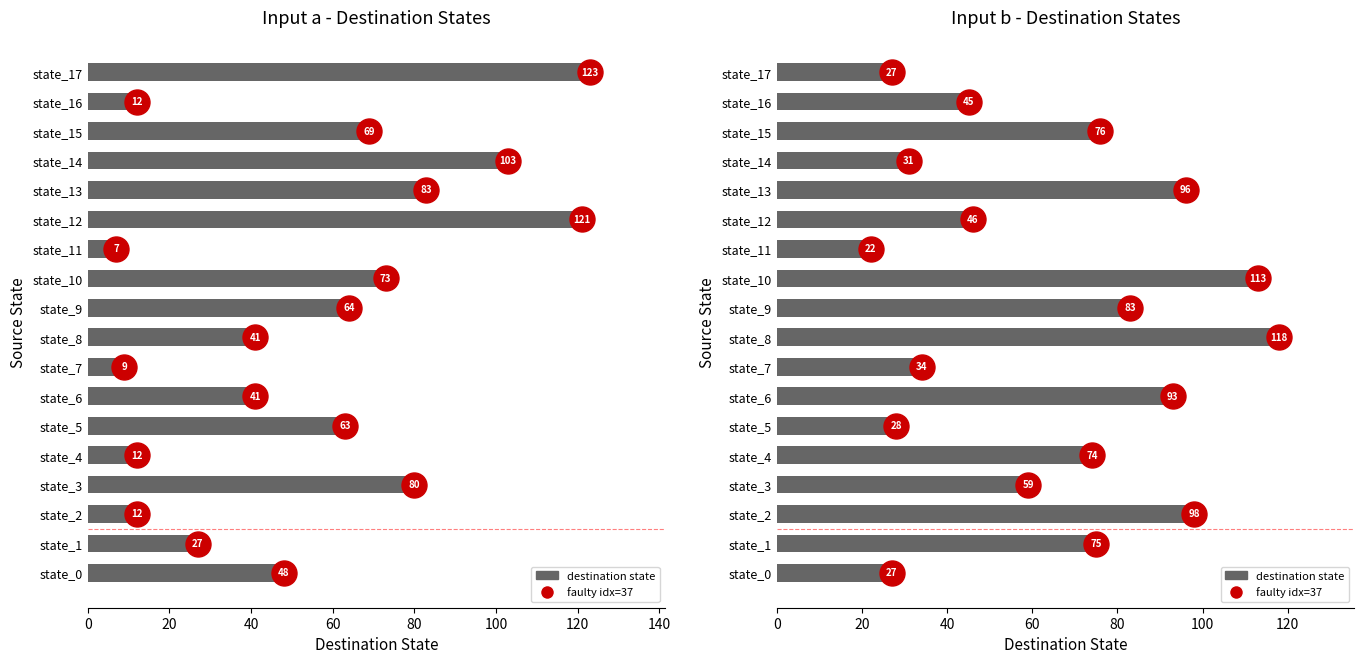

How many groups of bars are there?

18